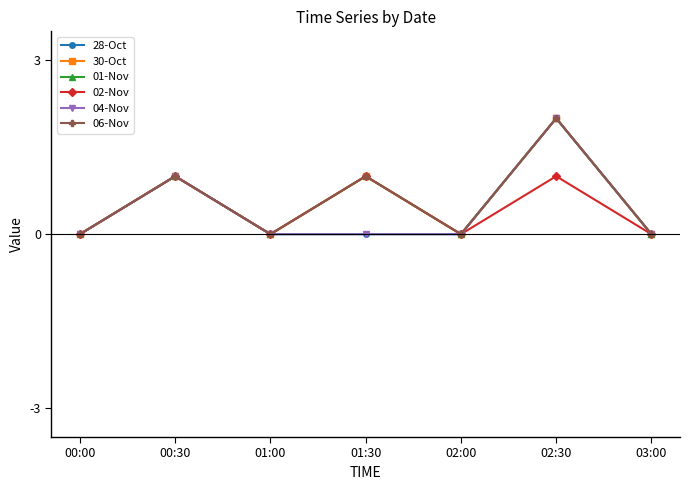

At which category does 01-Nov reach its first local valley?

01:00